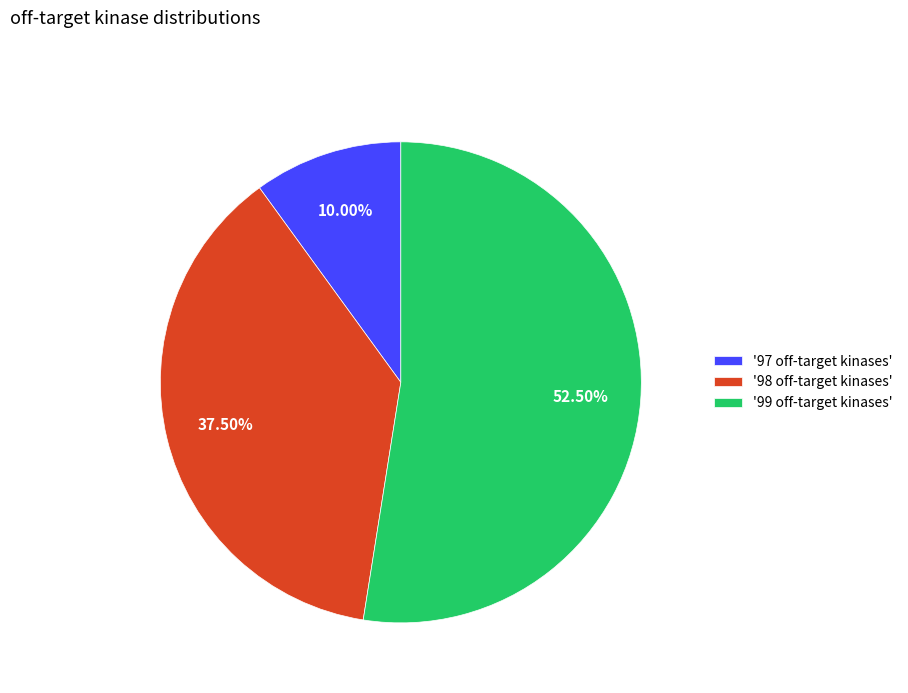

Combined, do '97 off-target kinases' and '98 off-target kinases' account for over 50%?

No